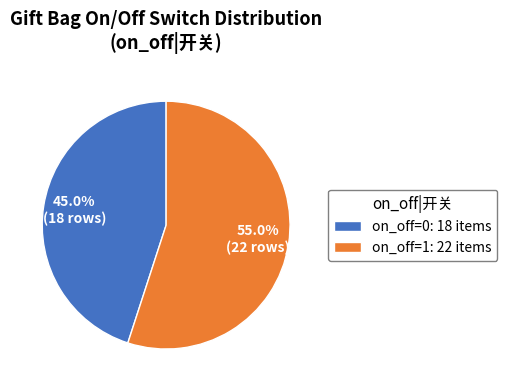

Between on_off=0: 18 items and on_off=1: 22 items, which is larger?

on_off=1: 22 items